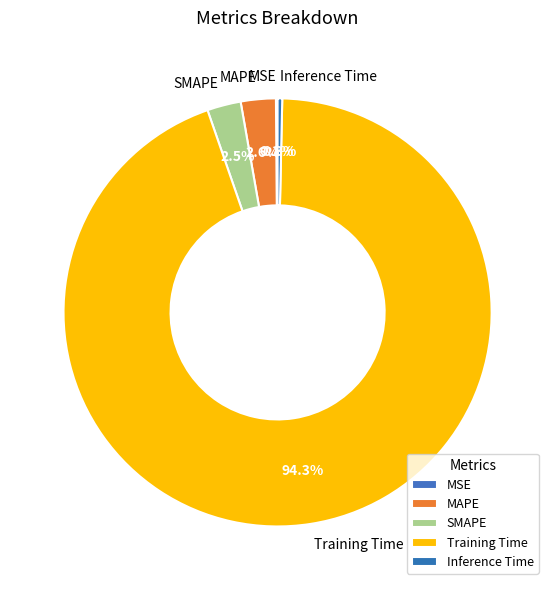

Does SMAPE account for over 50% of the chart?

No